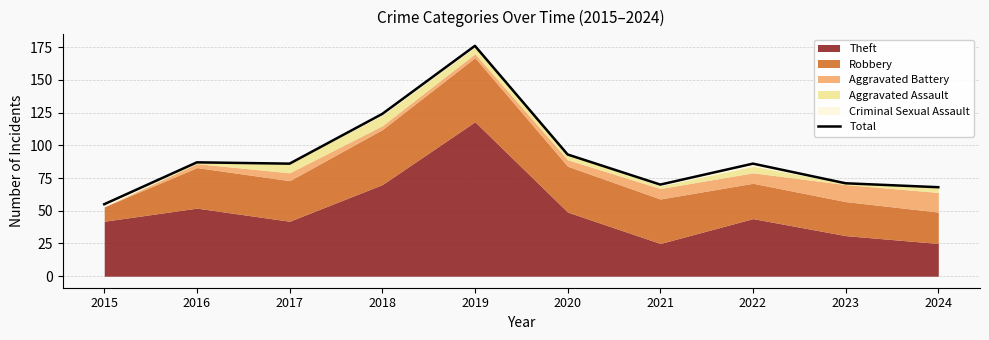

Does the chart have visible grid lines?

Yes